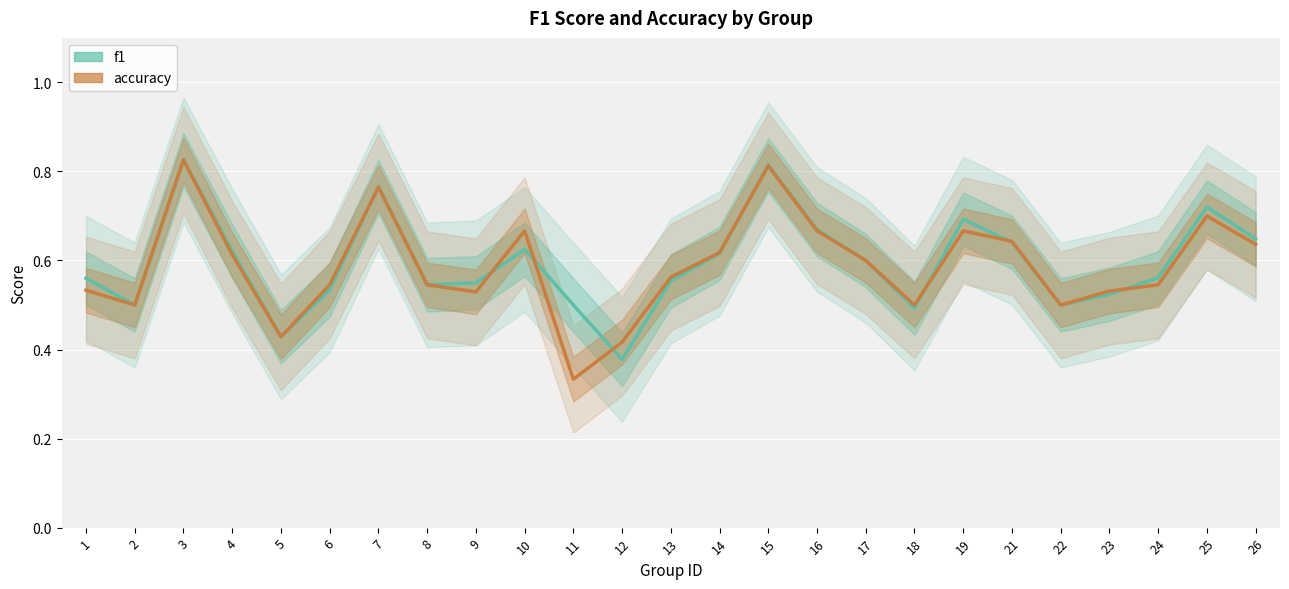

What is the value of the f1 point at the 14th from the left?

0.6